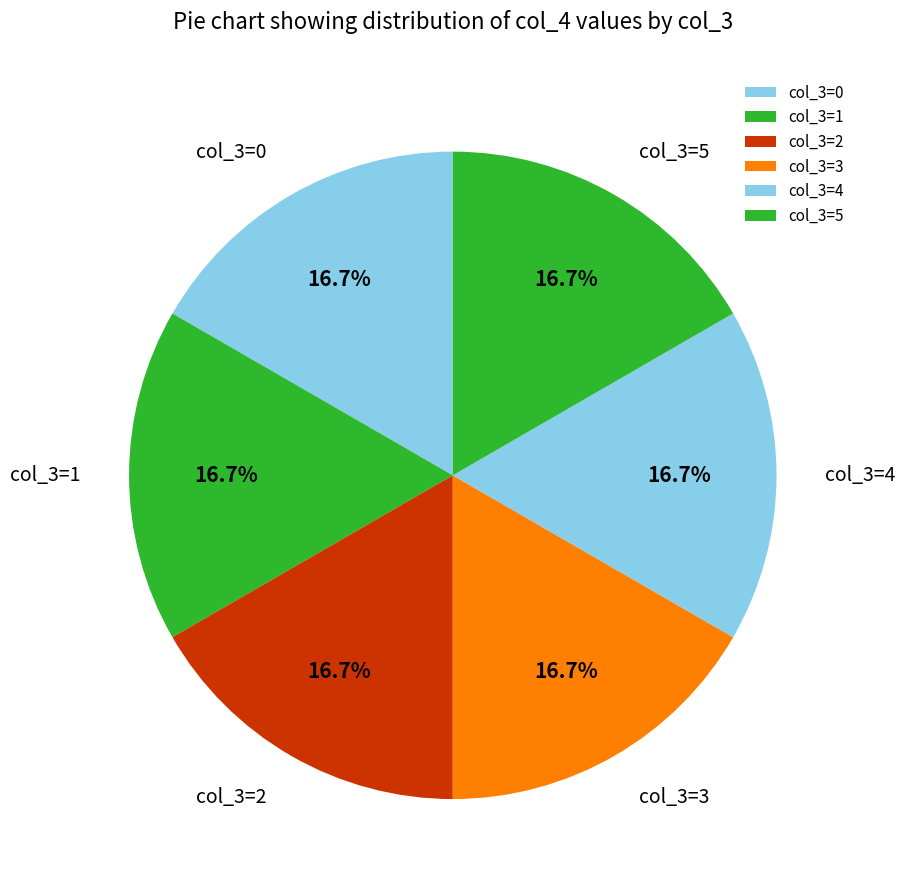

Is col_3=1 the majority of the pie?

No